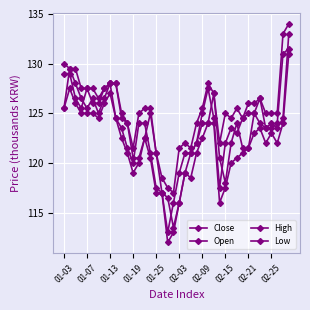

Does the chart have visible grid lines?

Yes